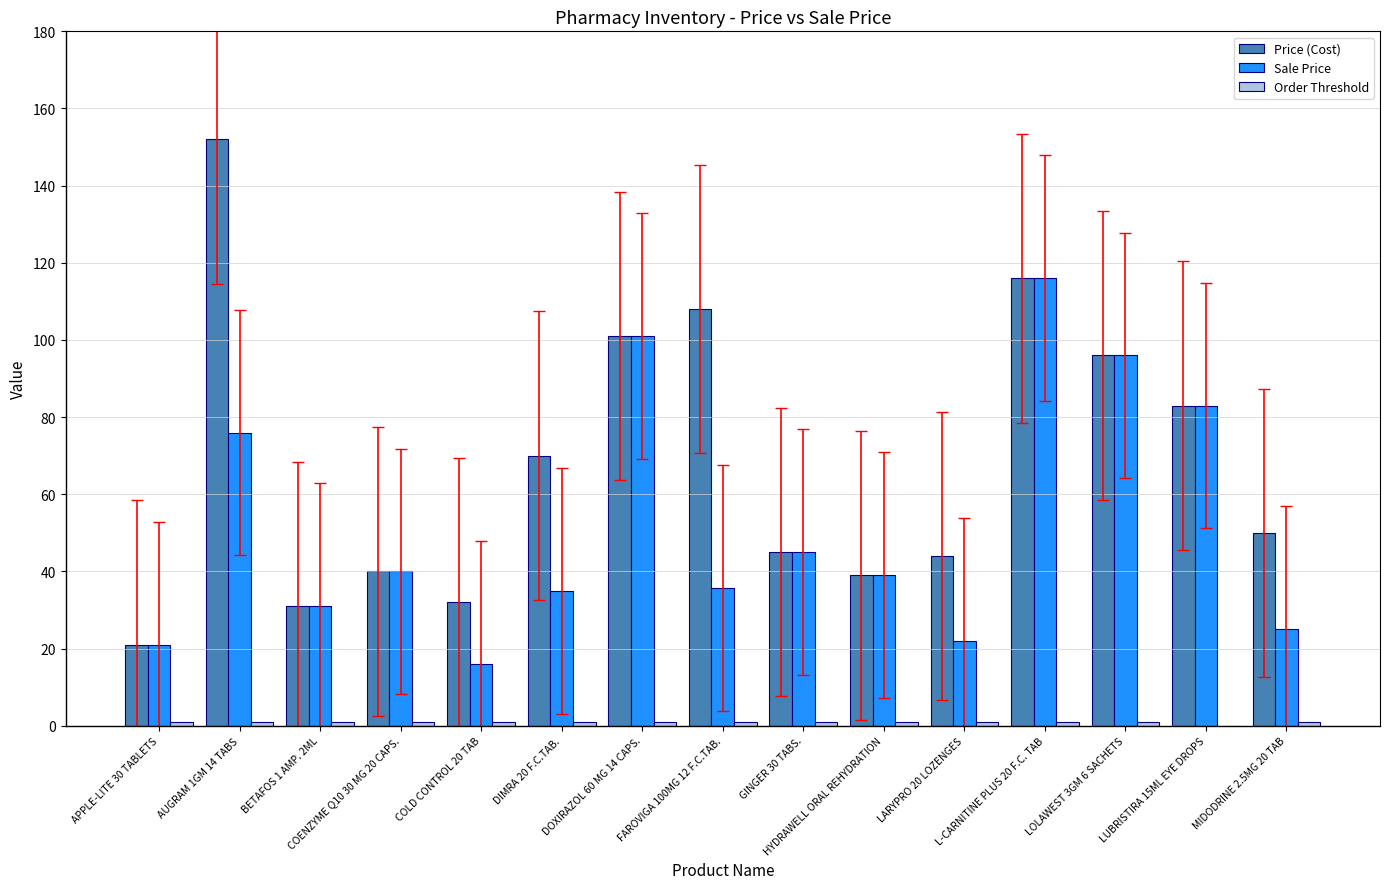

Which series has the largest total across all categories?

Price (Cost)